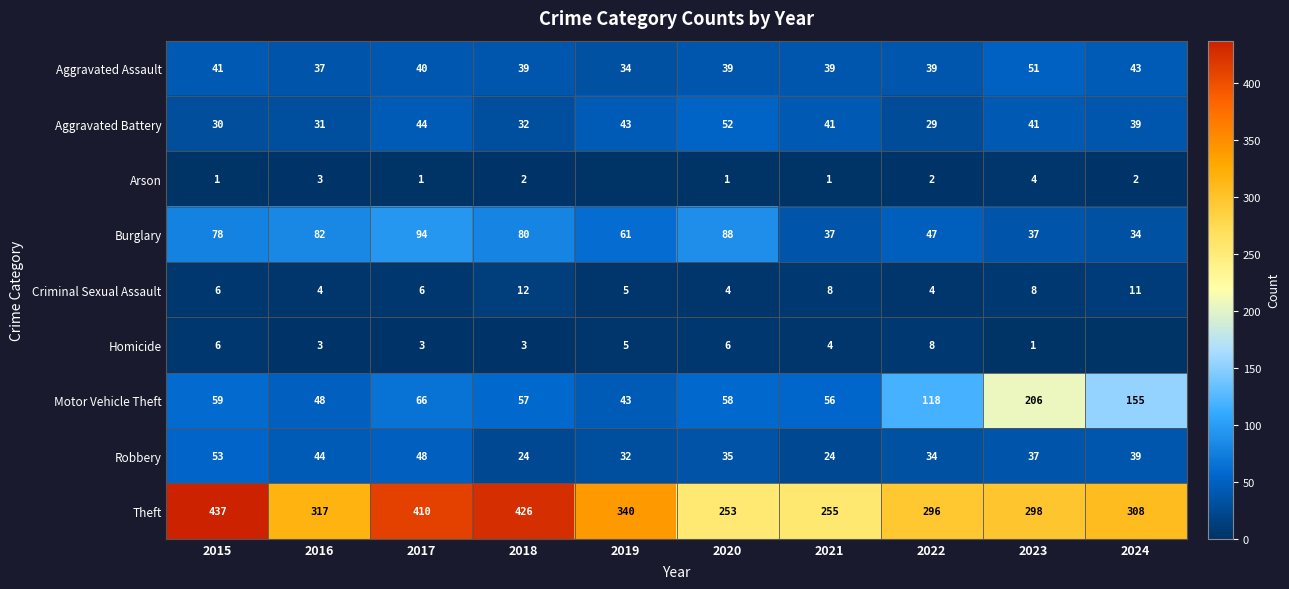

At which category is the sum across all series the highest?

2017